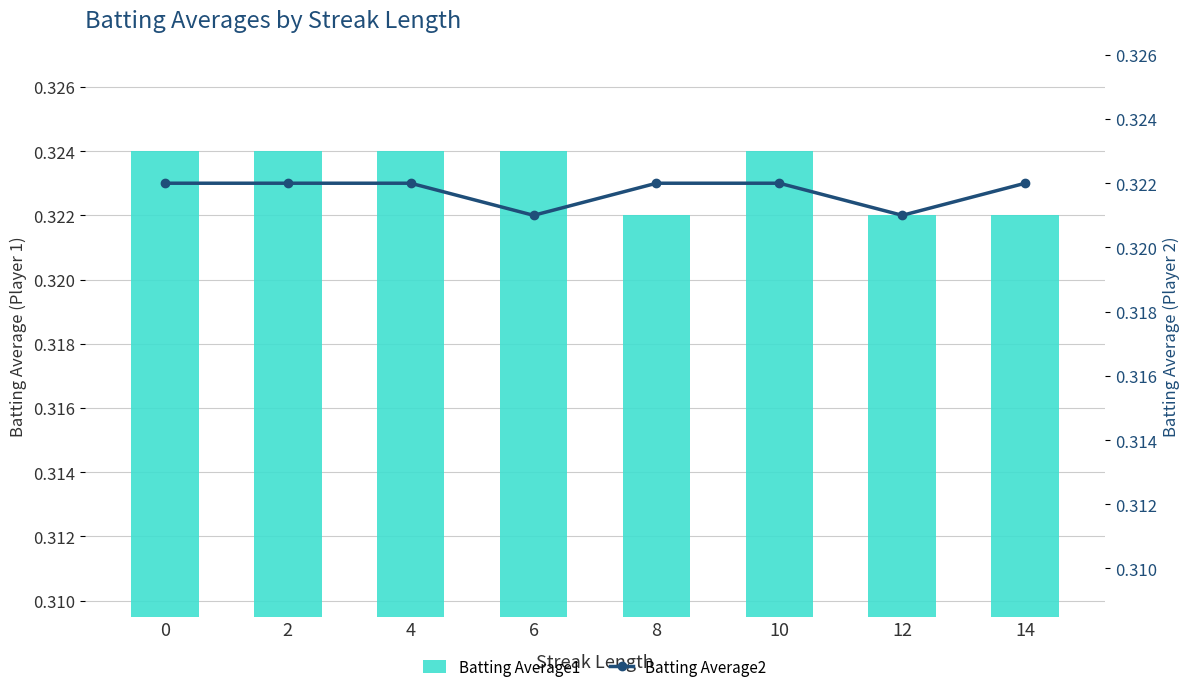

Reading left to right, list all the values displayed in this chart.

Batting Average1: 0.3	0.3	0.3	0.3	0.3	0.3	0.3	0.3
Batting Average2: 0.3	0.3	0.3	0.3	0.3	0.3	0.3	0.3